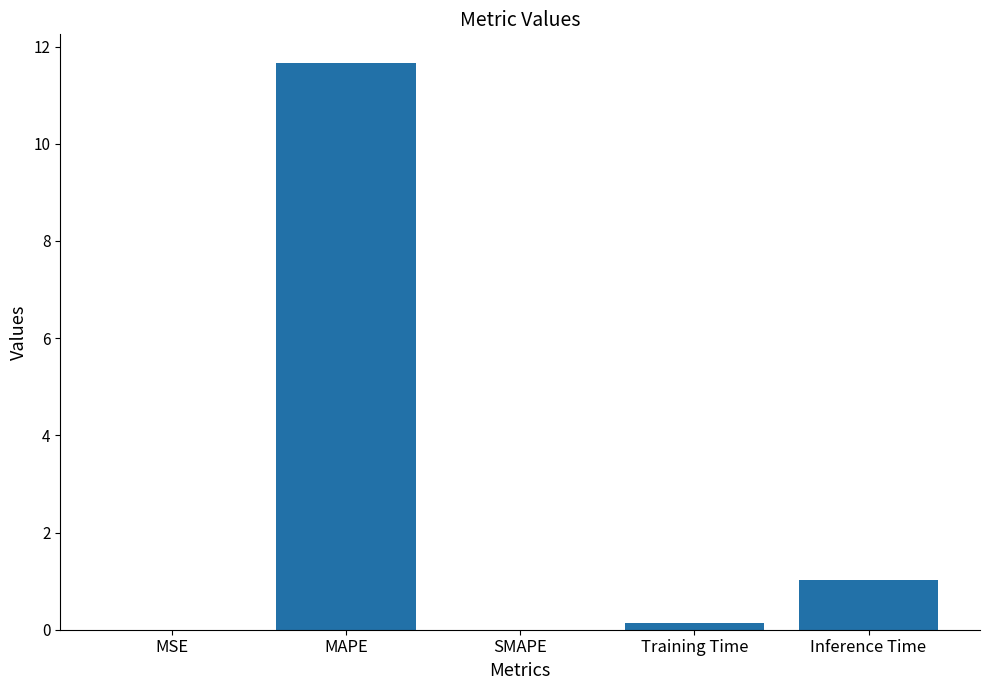

Which has a higher value, Inference Time or MAPE?

MAPE